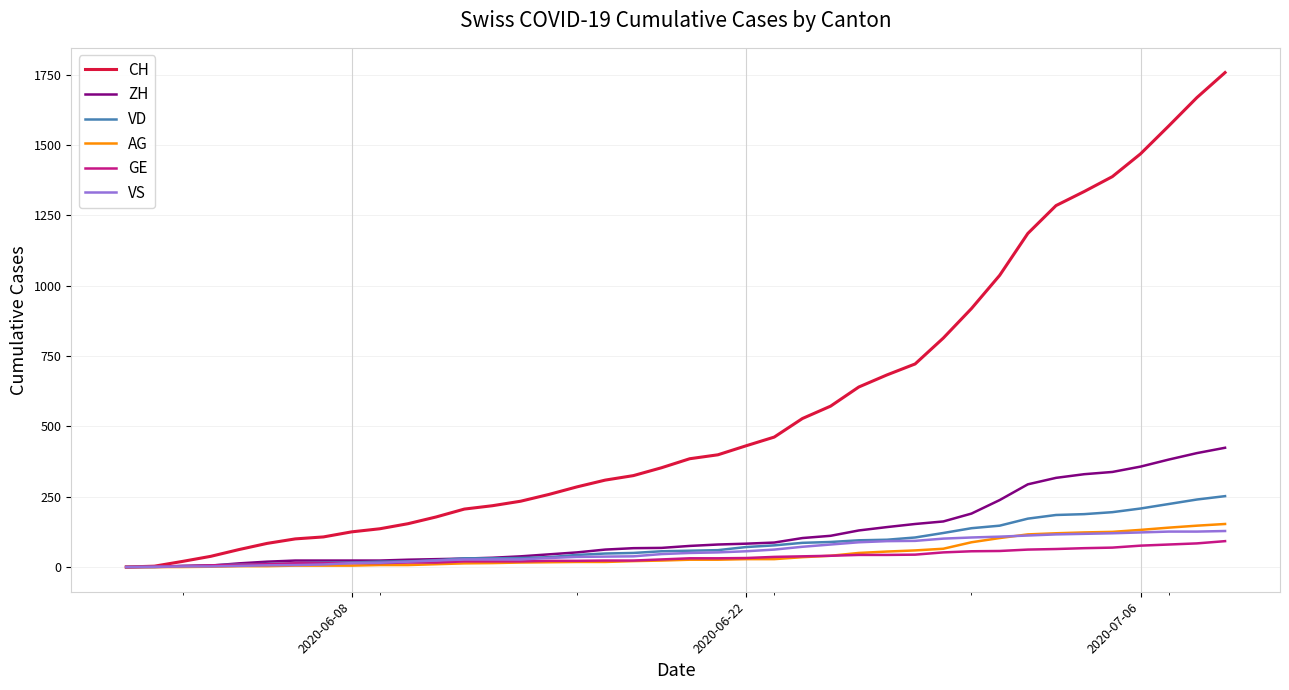

Which series has the widest spread of values?

CH